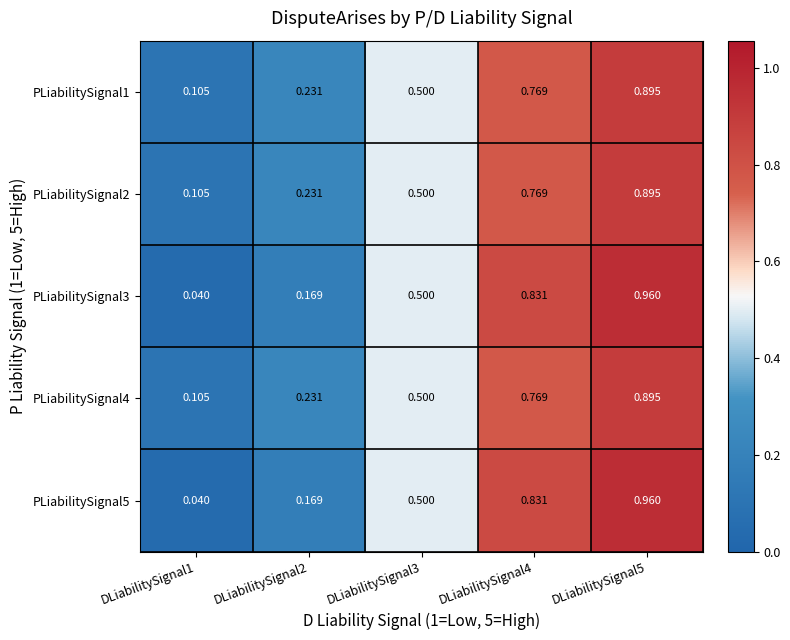

Is the value of PLiabilitySignal4 at DLiabilitySignal2 greater than the value of PLiabilitySignal5 at DLiabilitySignal2?

Yes